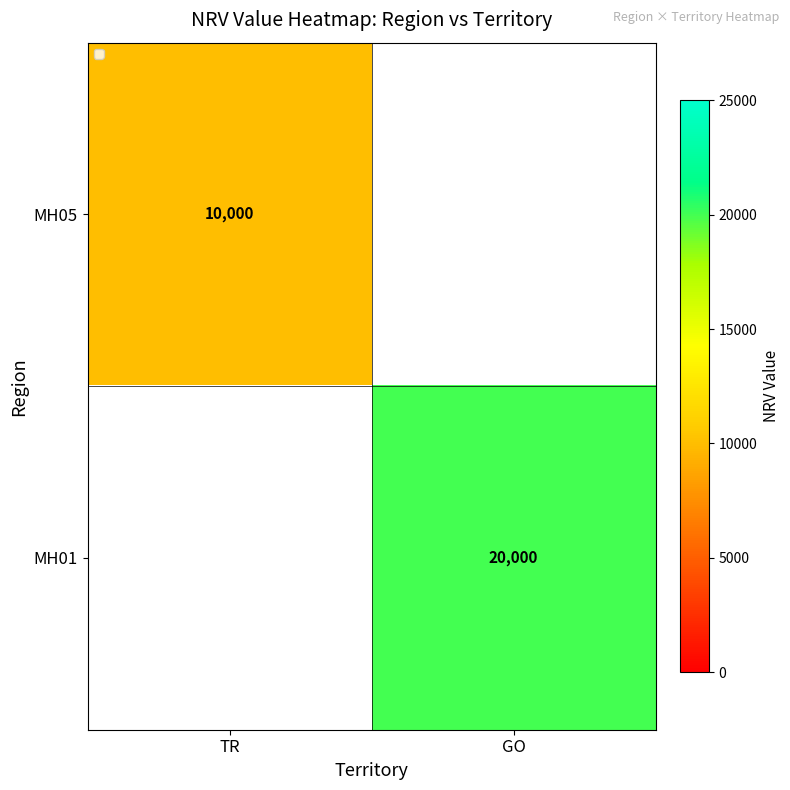

True or false: MH01 has a value of 5173 at GO.

False